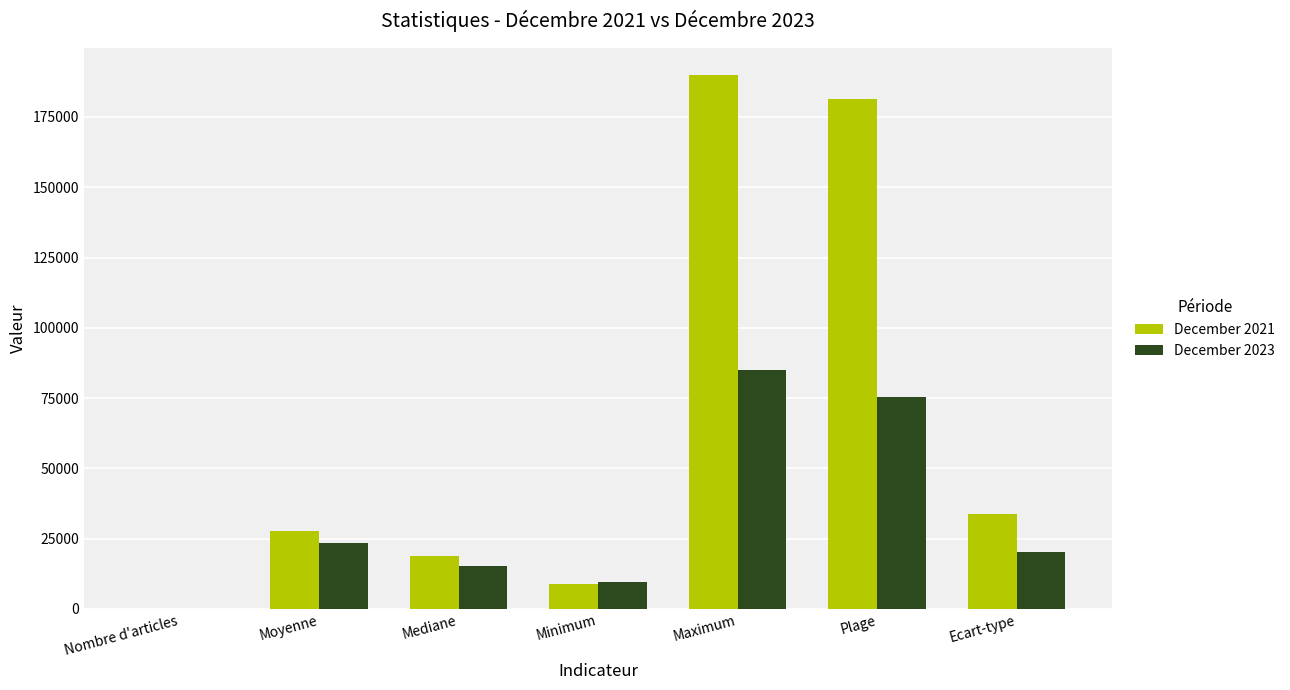

What is the maximum value for December 2023?

85000.0